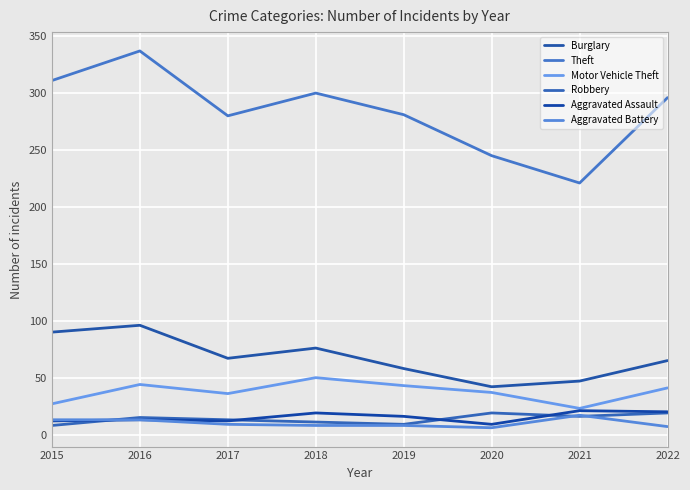

What is the average value of the Theft series?

284